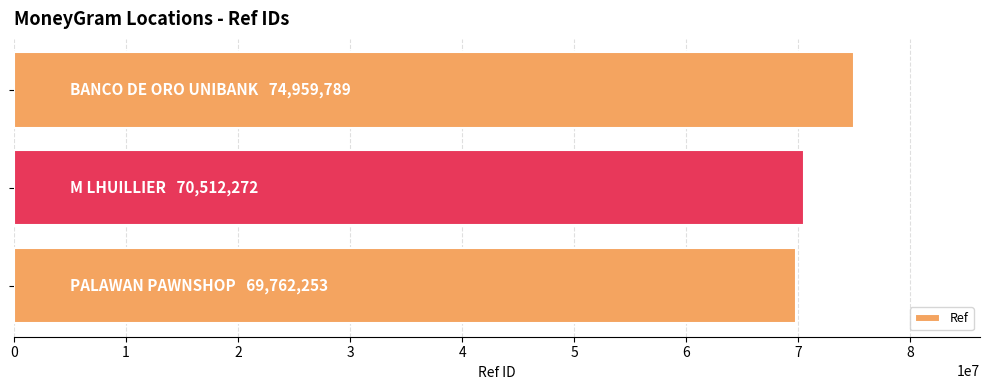

What is the minimum value shown in the chart?

69762253